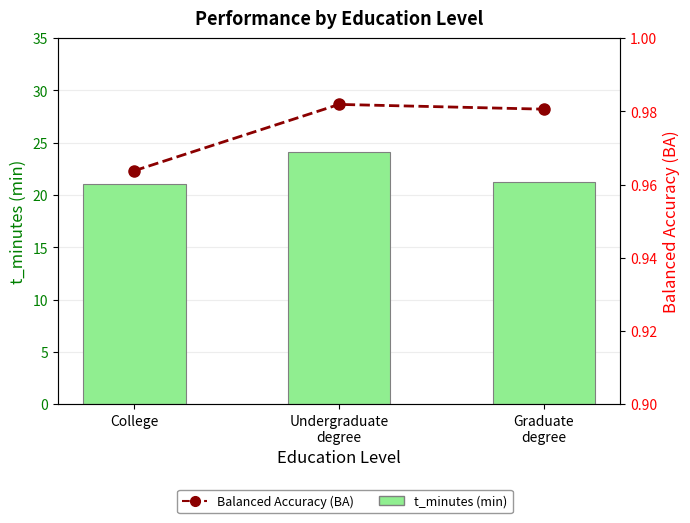

At how many categories does at least one series exceed 9?

3